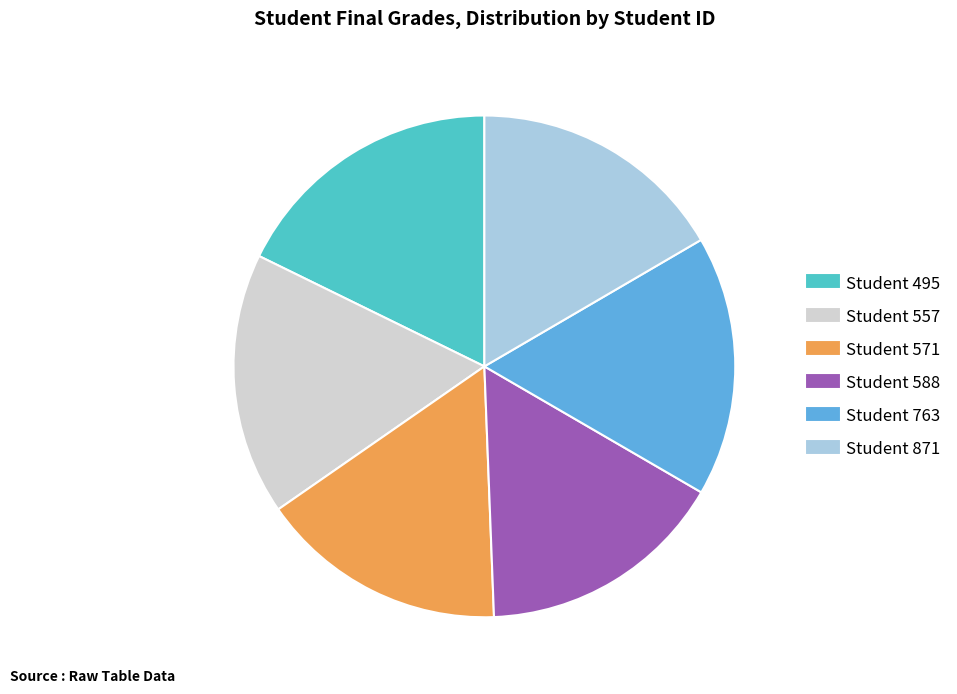

Is there any slice that represents more than half of the pie?

No